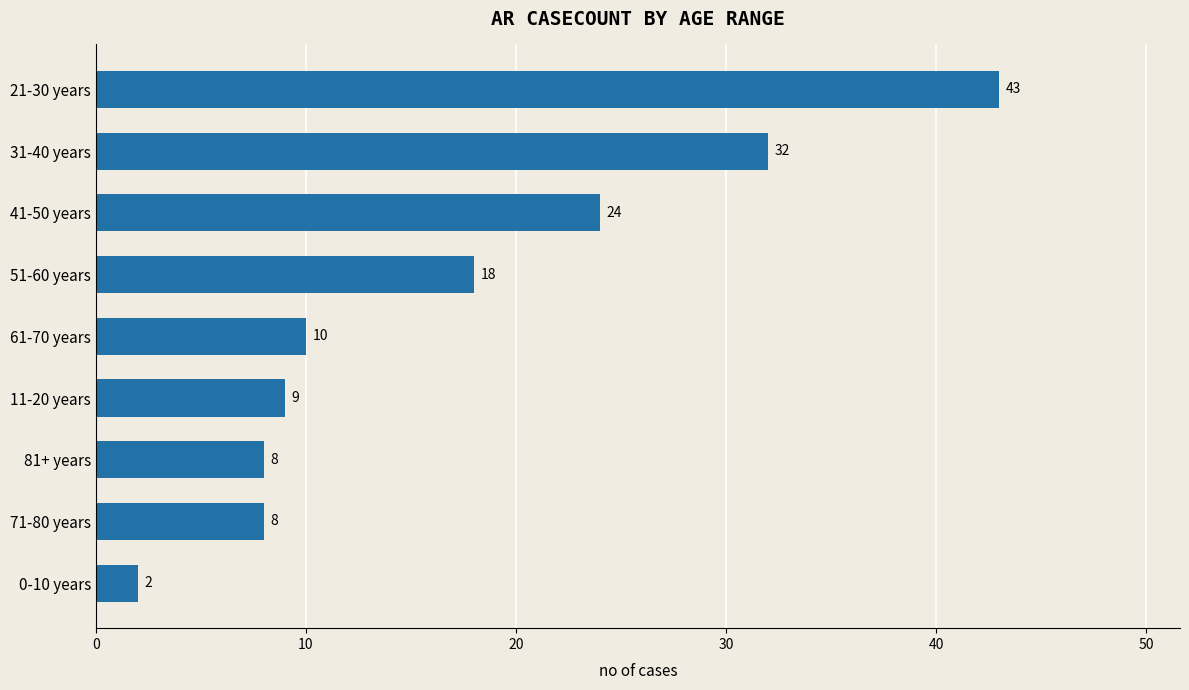

How many distinct data groups are displayed?

1